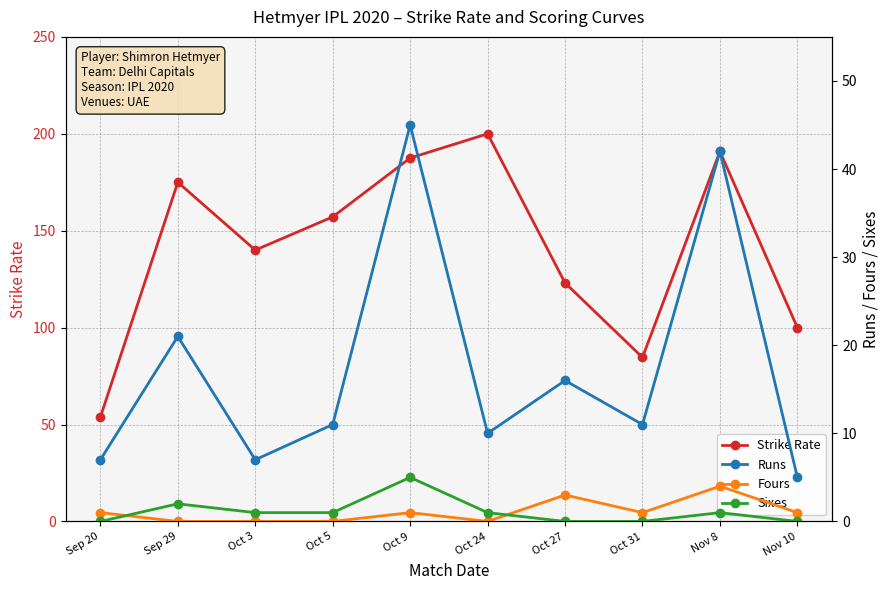

What are all the series names shown in the legend?

Strike Rate, Runs, Fours, Sixes